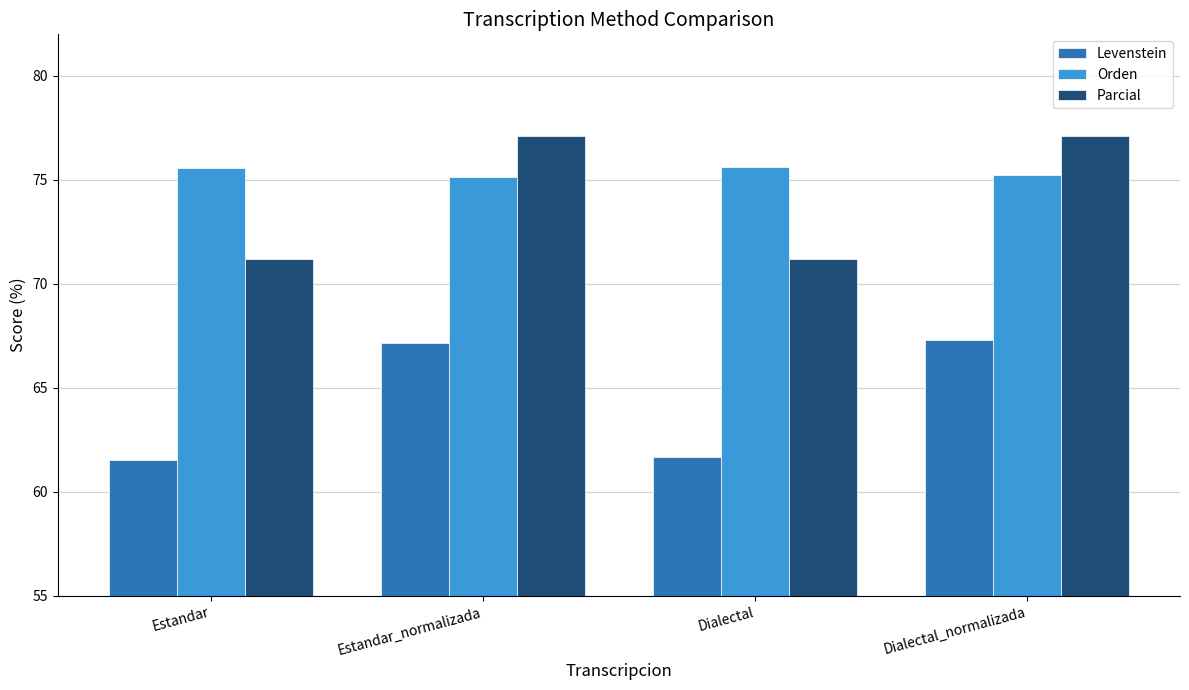

What is the value of the Parcial bar at the 2nd from the left?

77.1